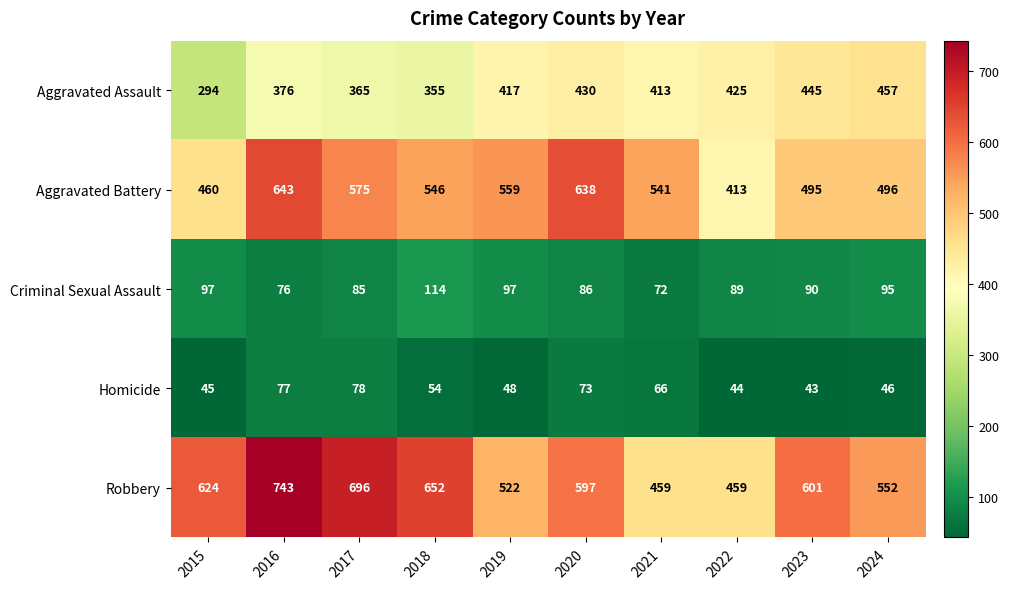

What is the difference between the maximum and second lowest values in the Aggravated Battery series?

183